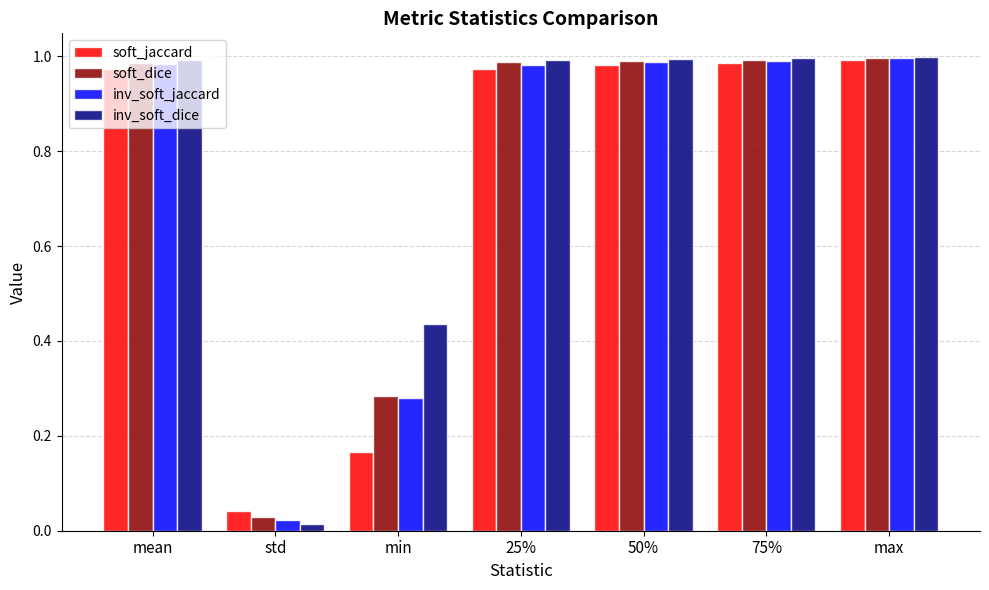

Which category has the lowest value in the soft_dice series?

std